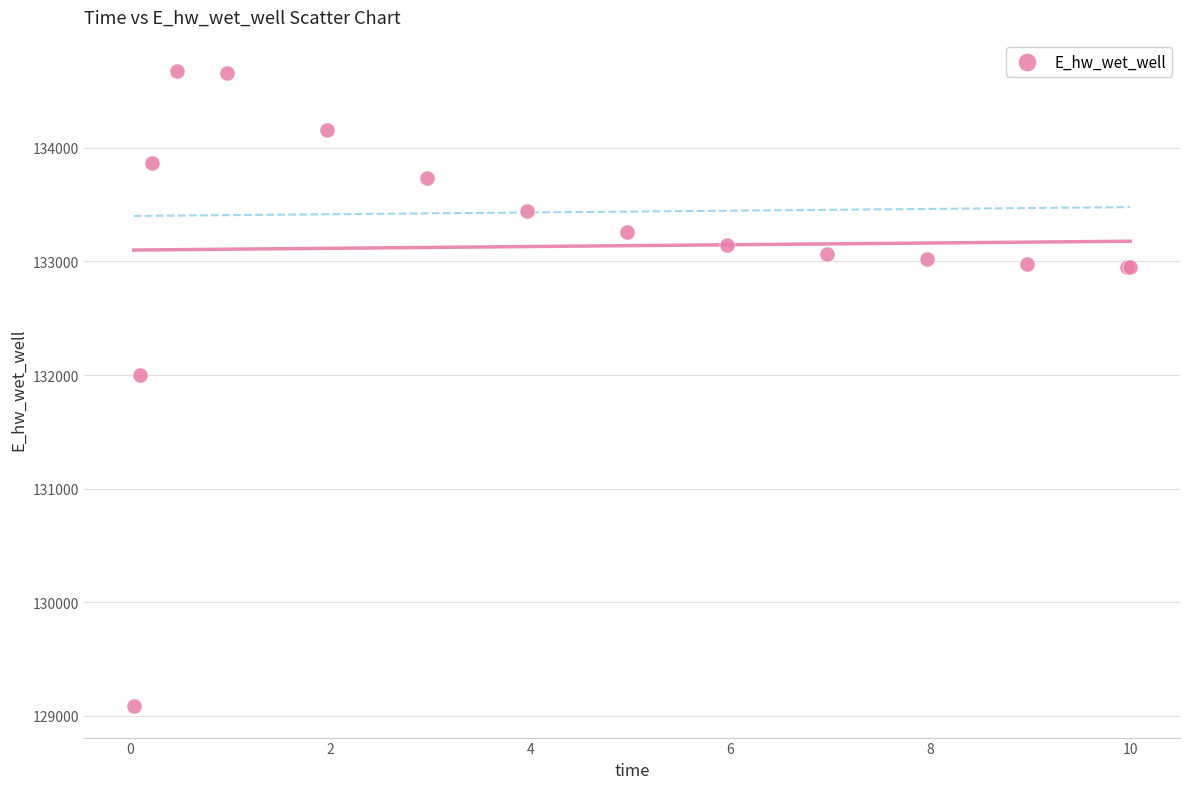

What Y value in the scatter plot is closest to 131880?

132002.1